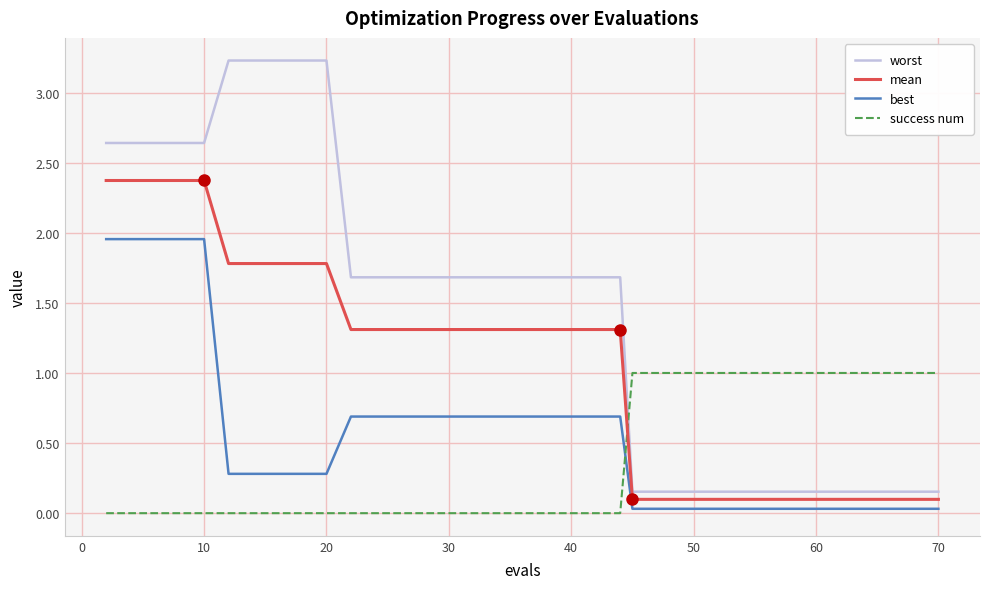

At how many categories does at least one series exceed 2?

10